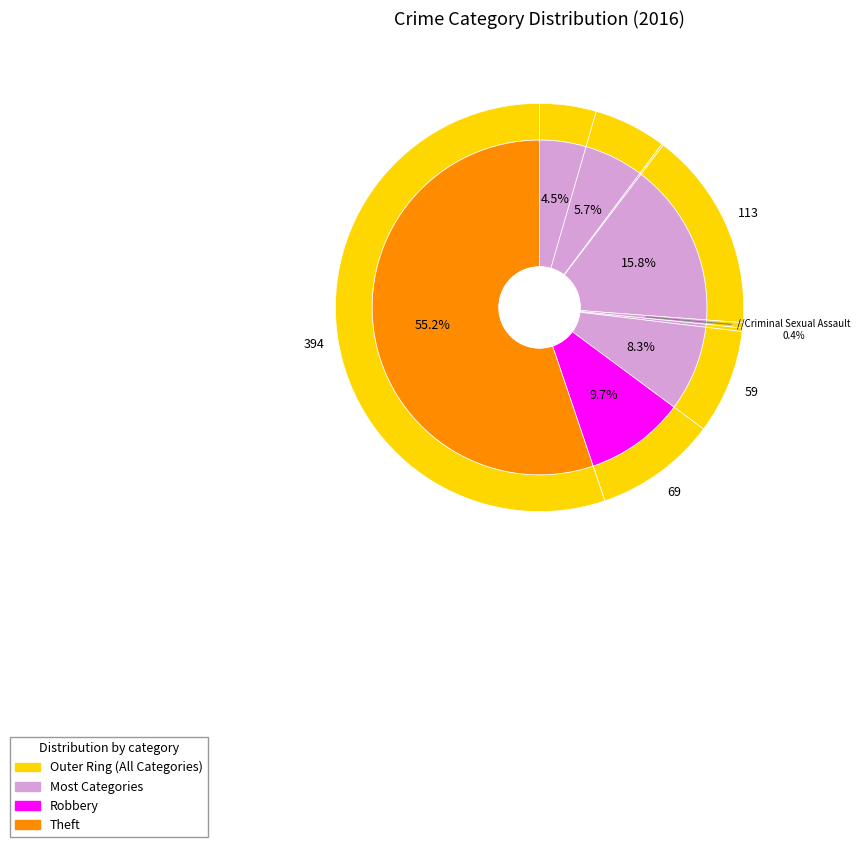

To the nearest percent, what is the difference between the largest and smallest slice percentages?

55%